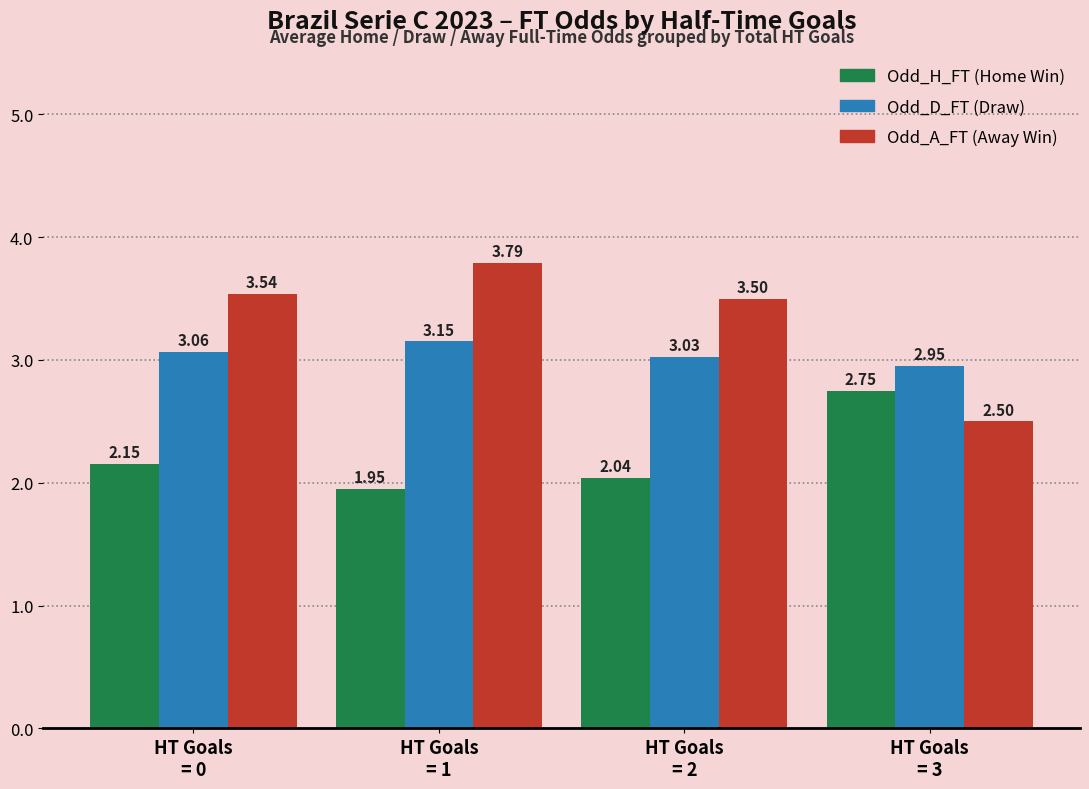

Are the bars horizontal?

No